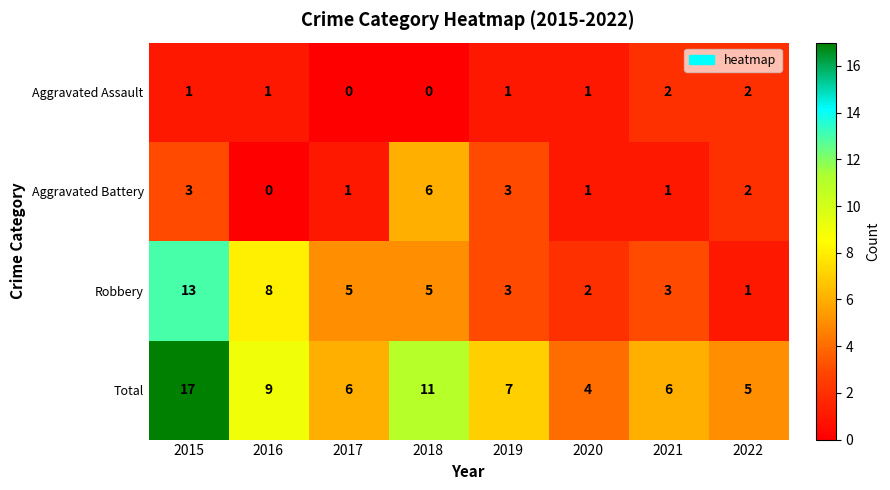

What is the average value of the Robbery series?

5